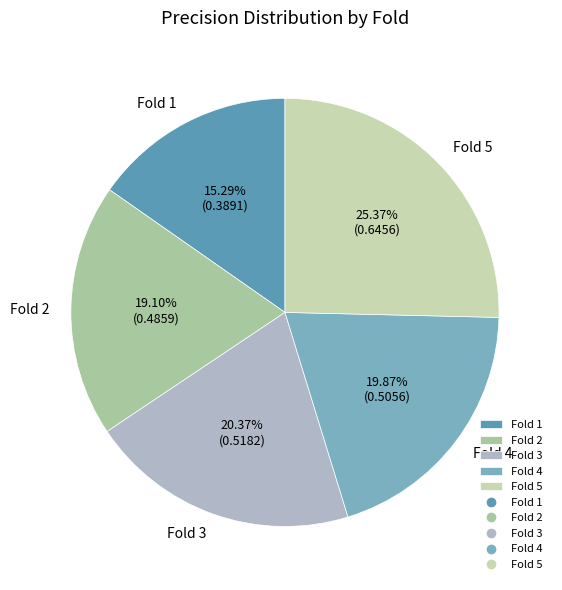

What percentage is NOT represented by Fold 1?

84.7%